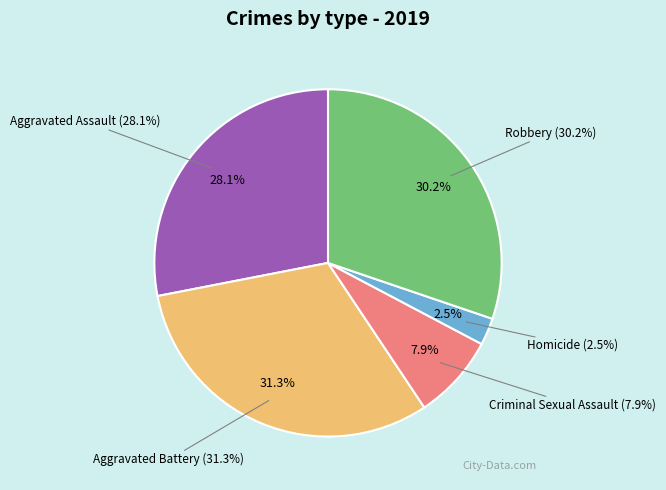

Is there a majority slice in this chart?

No